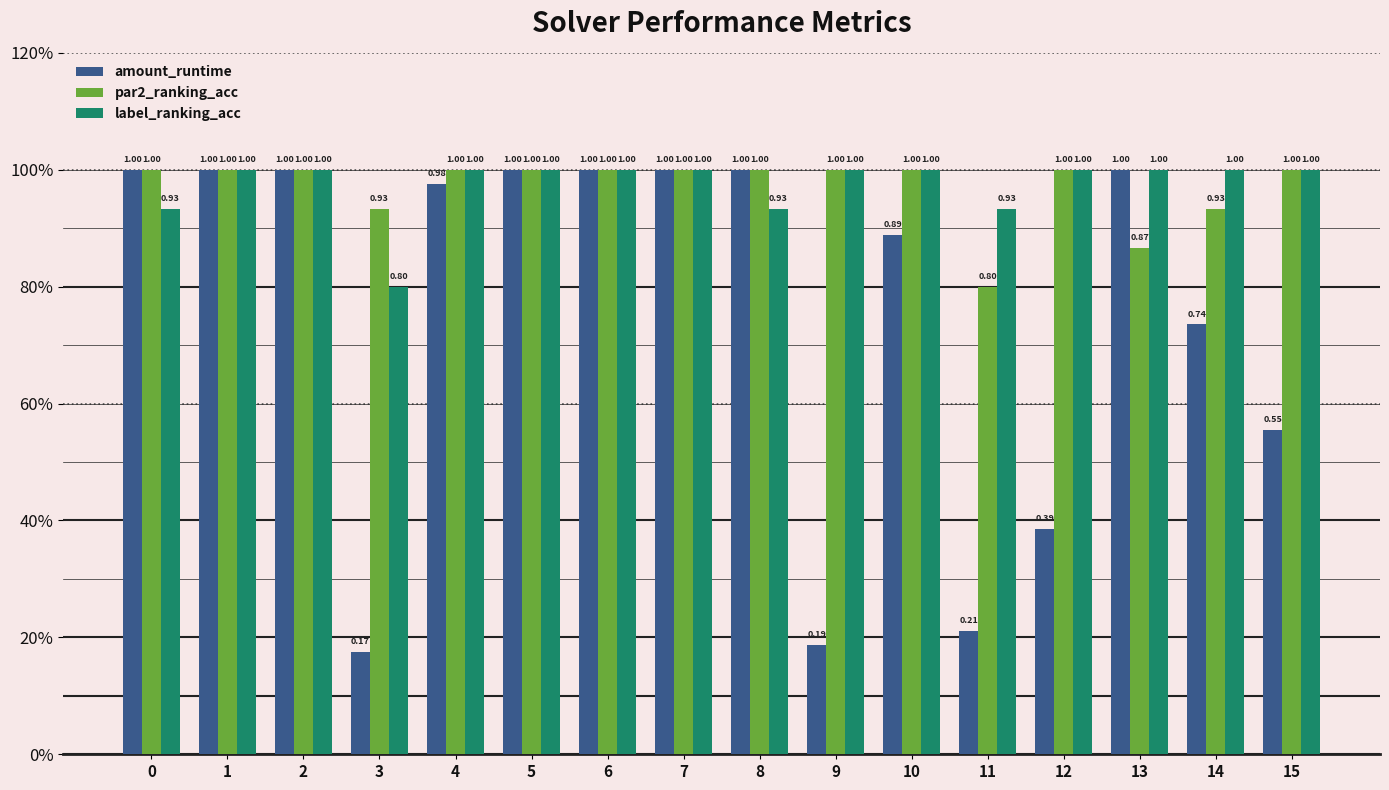

Reading left to right, extract all data points from this chart.

amount_runtime: 1.0	1.0	1.0	0.2	1.0	1.0	1.0	1.0	1.0	0.2	0.9	0.2	0.4	1.0	0.7	0.6
par2_ranking_acc: 1.0	1.0	1.0	0.9	1.0	1.0	1.0	1.0	1.0	1.0	1.0	0.8	1.0	0.9	0.9	1.0
label_ranking_acc: 0.9	1.0	1.0	0.8	1.0	1.0	1.0	1.0	0.9	1.0	1.0	0.9	1.0	1.0	1.0	1.0